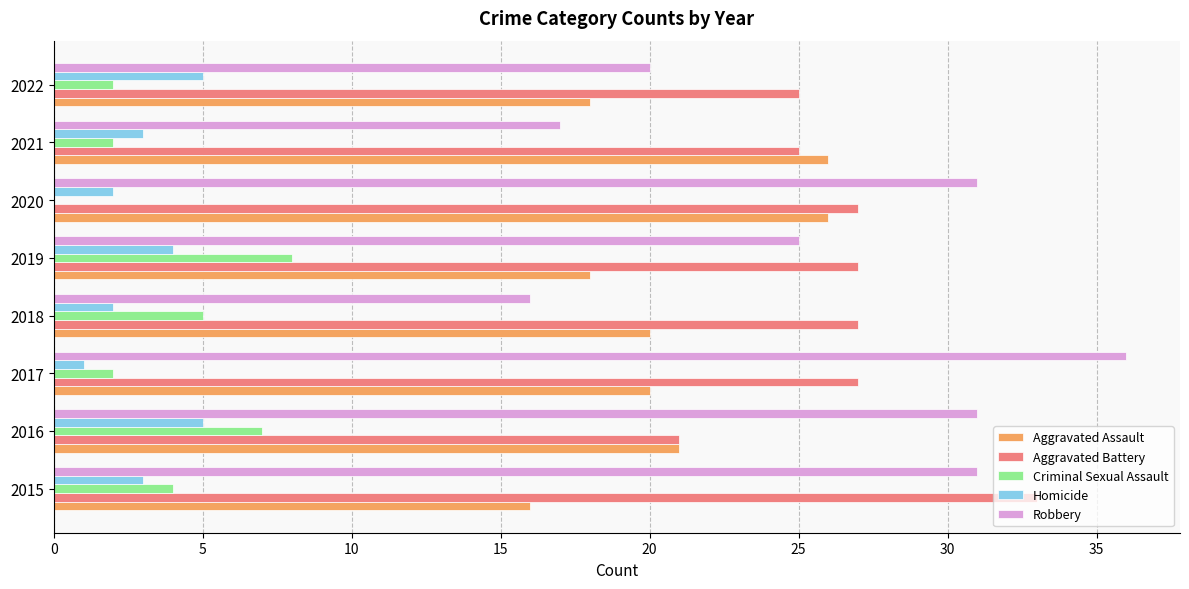

What are all the series names shown in the legend?

Aggravated Assault, Aggravated Battery, Criminal Sexual Assault, Homicide, Robbery